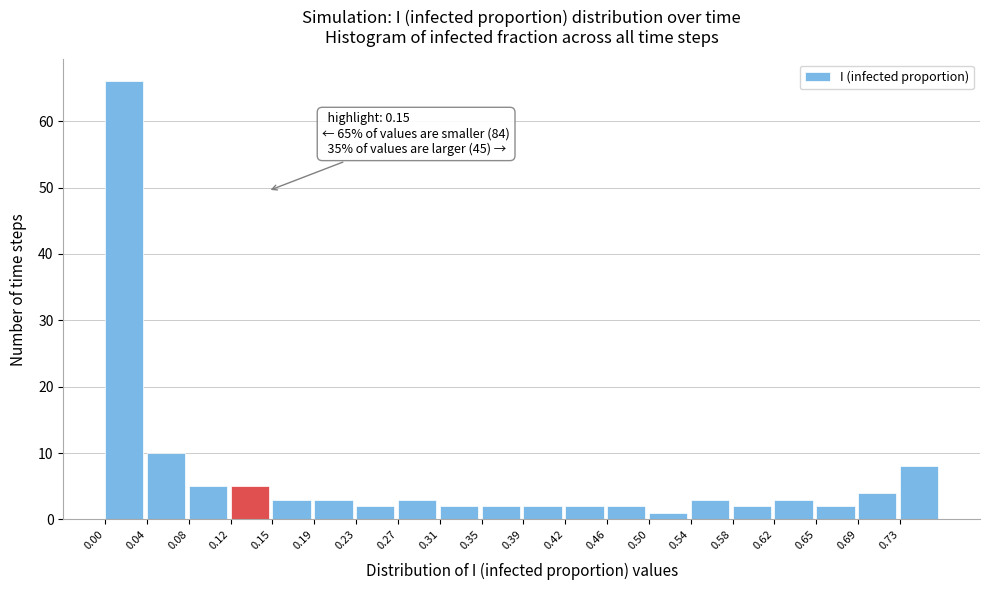

Over which range of the x-axis is the bar tallest?

0.000 to 0.040